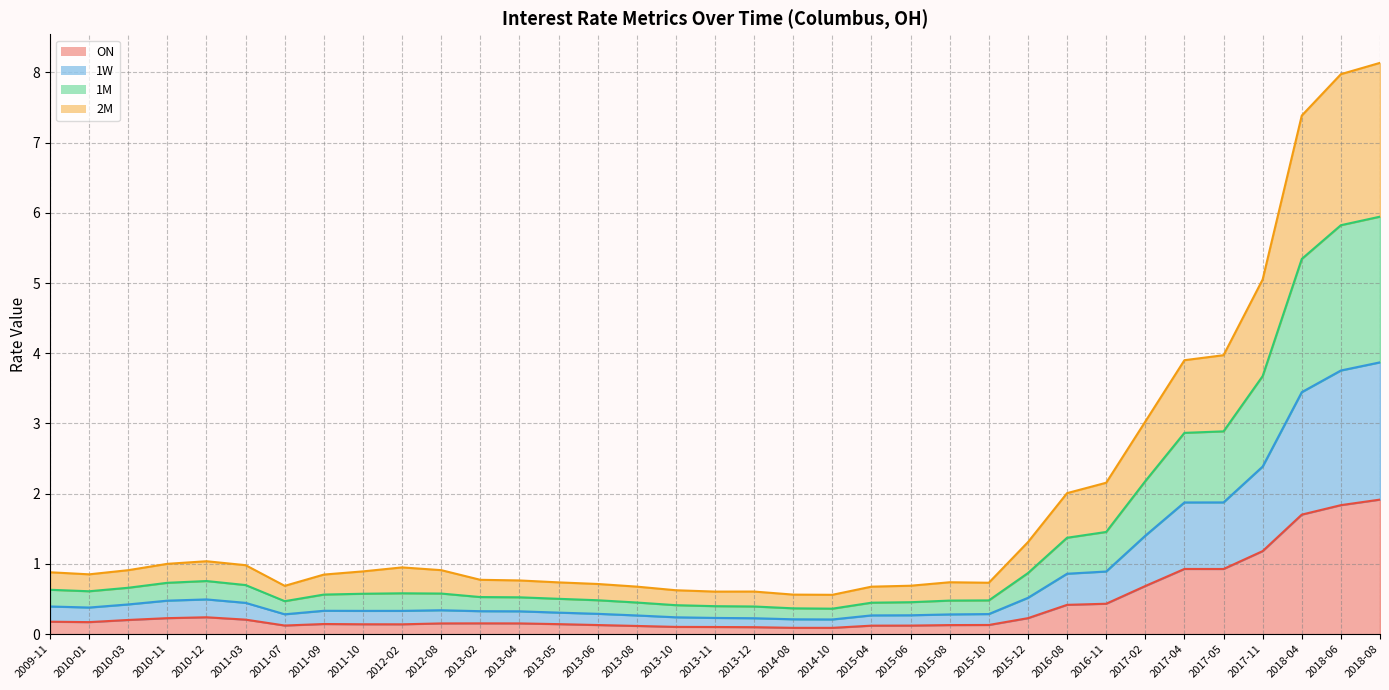

True or false: 1M and ON cross at least once.

False